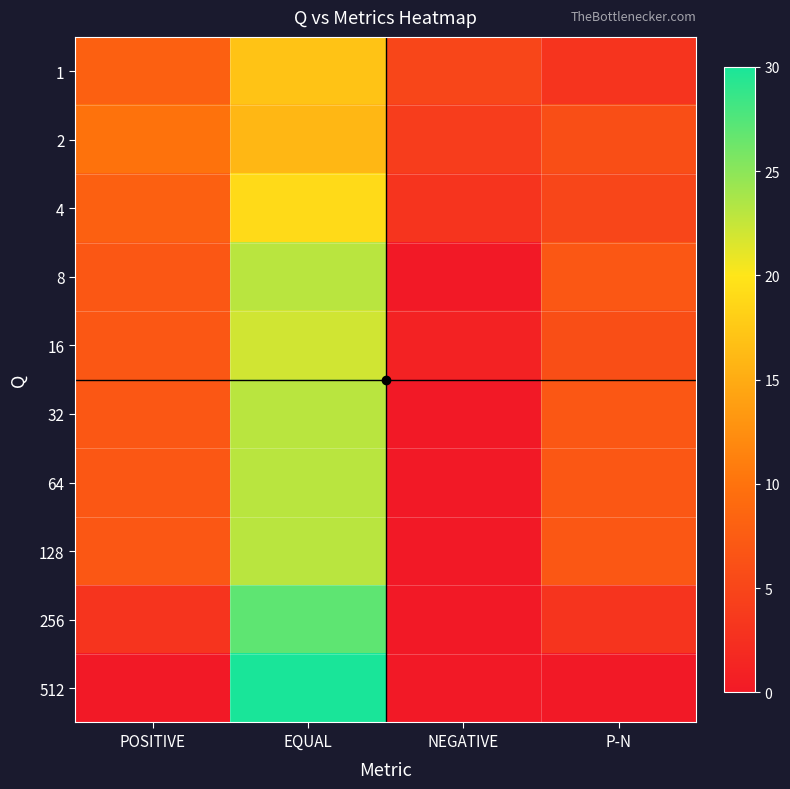

Reading left to right, list all the values displayed in this chart.

1: POSITIVE=8	EQUAL=17	NEGATIVE=5	P-N=3
2: POSITIVE=10	EQUAL=16	NEGATIVE=4	P-N=6
4: POSITIVE=8	EQUAL=19	NEGATIVE=3	P-N=5
8: POSITIVE=7	EQUAL=23	NEGATIVE=0	P-N=7
16: POSITIVE=7	EQUAL=22	NEGATIVE=1	P-N=6
32: POSITIVE=7	EQUAL=23	NEGATIVE=0	P-N=7
64: POSITIVE=7	EQUAL=23	NEGATIVE=0	P-N=7
128: POSITIVE=7	EQUAL=23	NEGATIVE=0	P-N=7
256: POSITIVE=3	EQUAL=27	NEGATIVE=0	P-N=3
512: POSITIVE=0	EQUAL=30	NEGATIVE=0	P-N=0